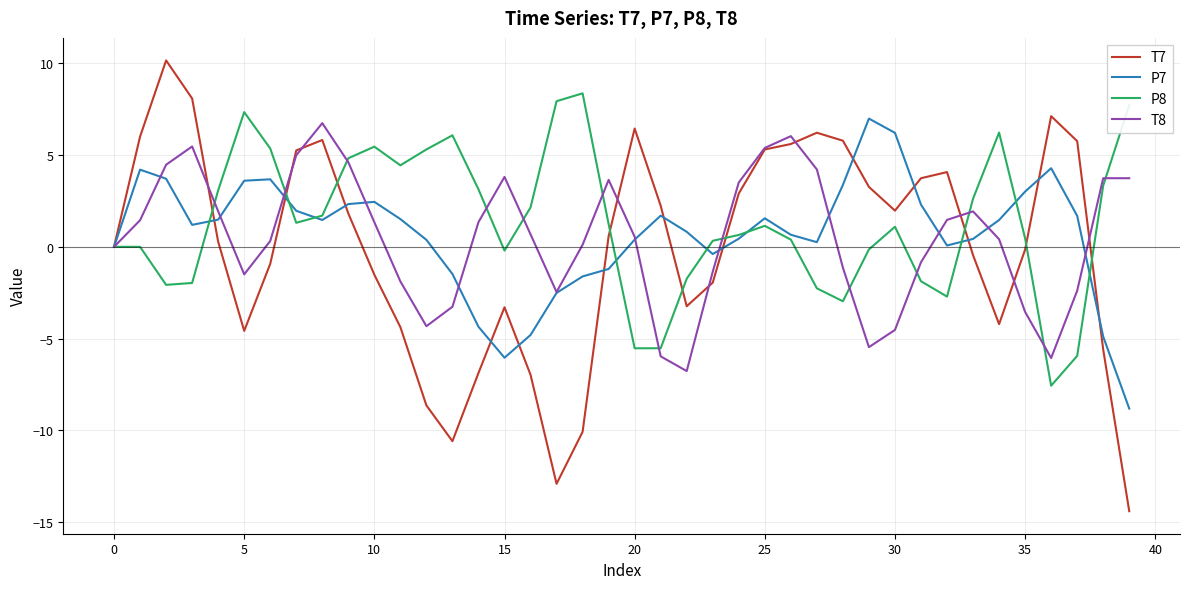

True or false: T8 and P8 cross at least once.

True